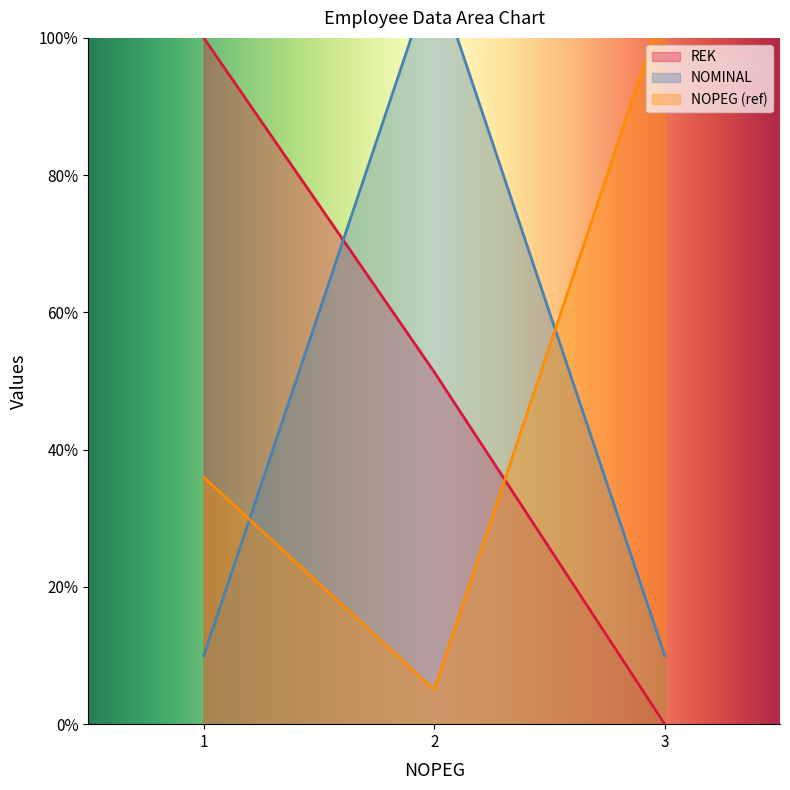

The value of NOPEG_right at 1 is 22.0. True or false?

False